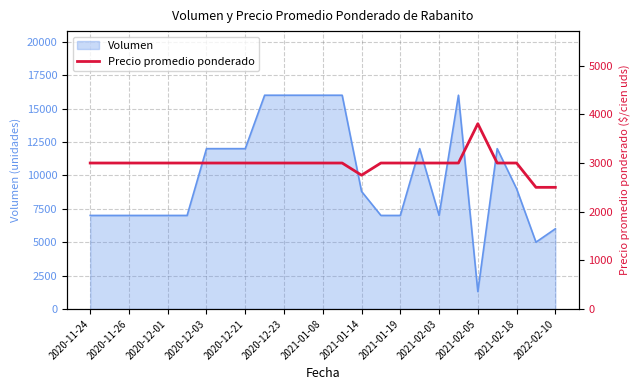

What is the maximum value for Volumen?

16000